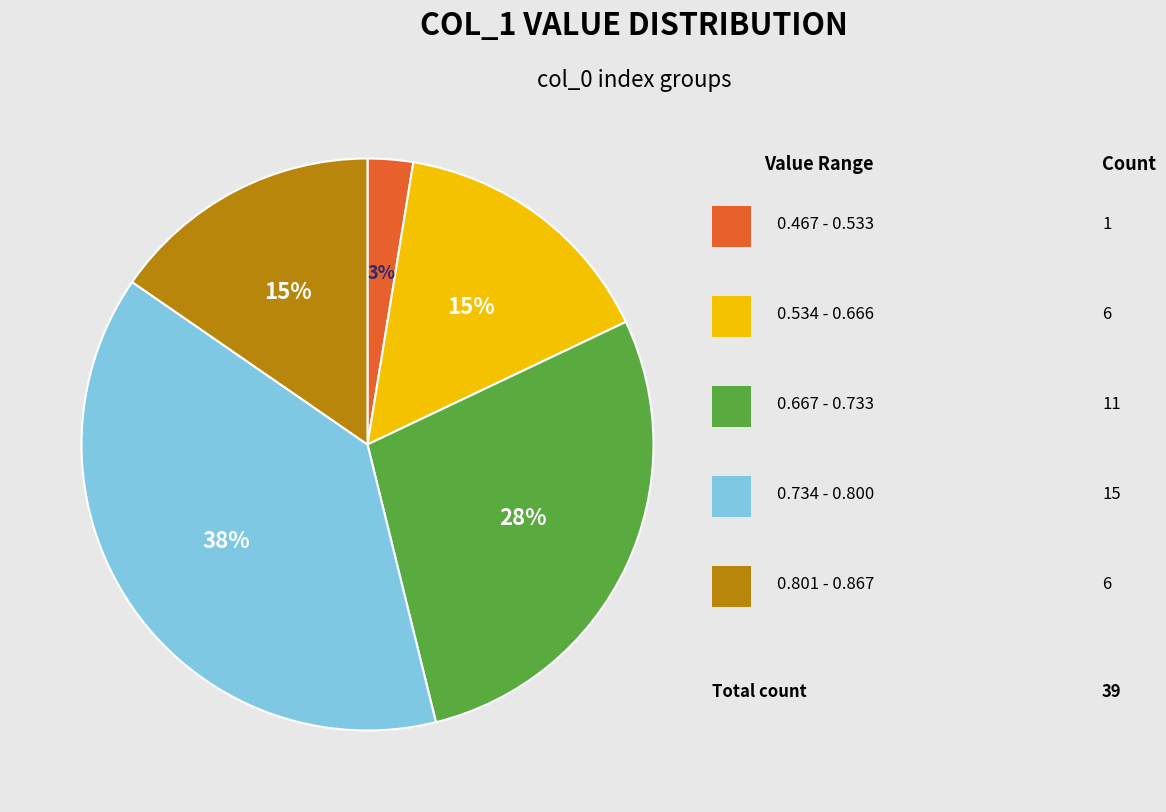

How many segments does this pie chart have?

5